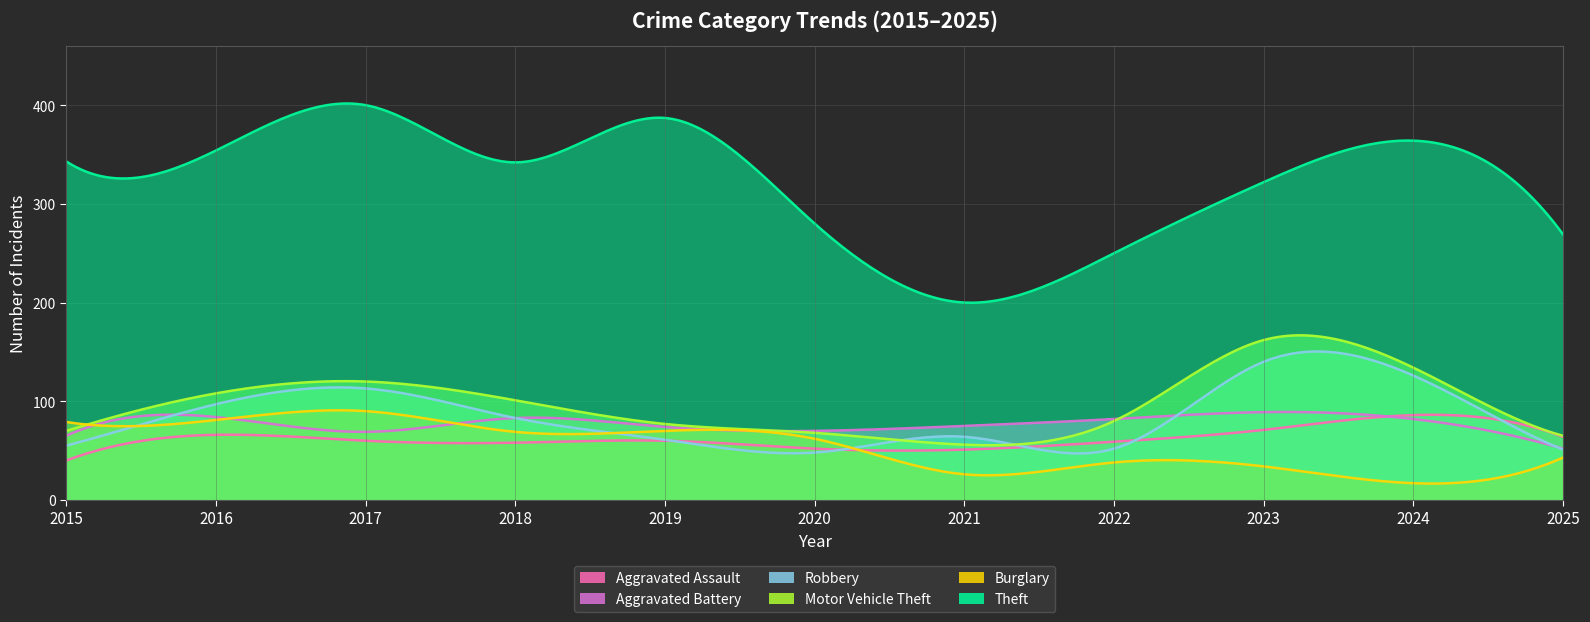

Rank the series at 2016 from highest to lowest value.

Theft, Motor Vehicle Theft, Robbery, Aggravated Battery, Burglary, Aggravated Assault